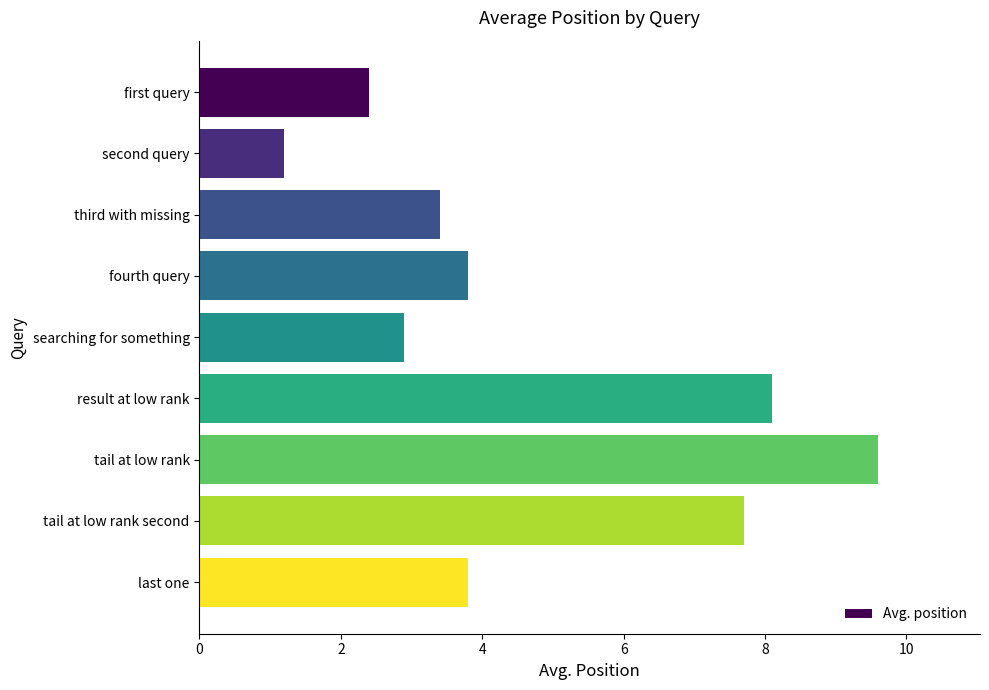

How many distinct data groups are displayed?

1